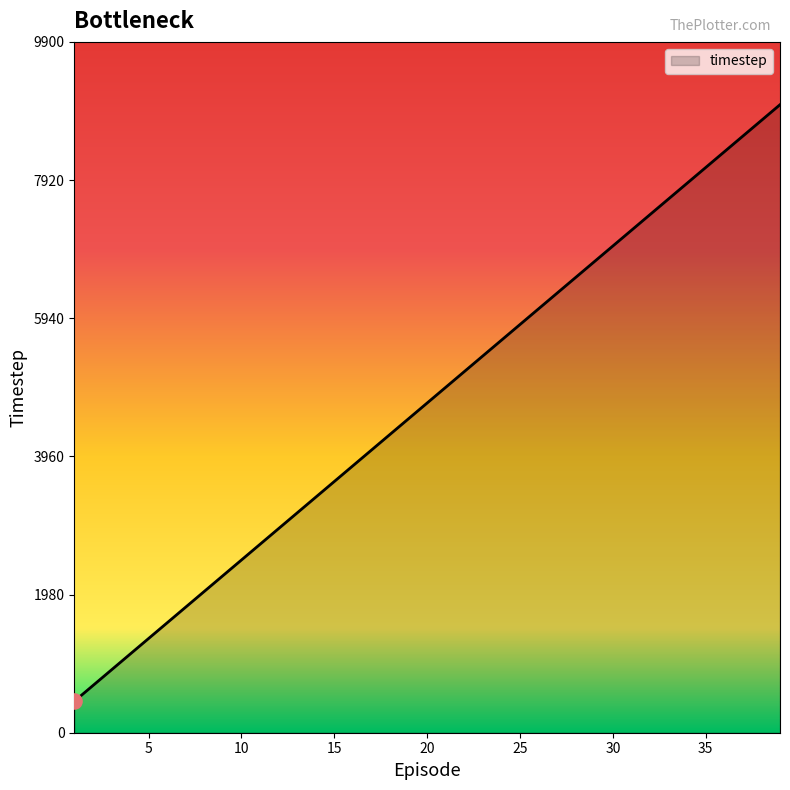

What is the minimum value shown in the chart?

450